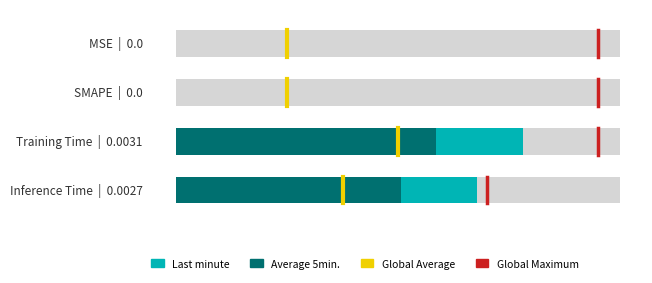

What is the difference between the maximum and minimum values in the Global Average series?

0.5